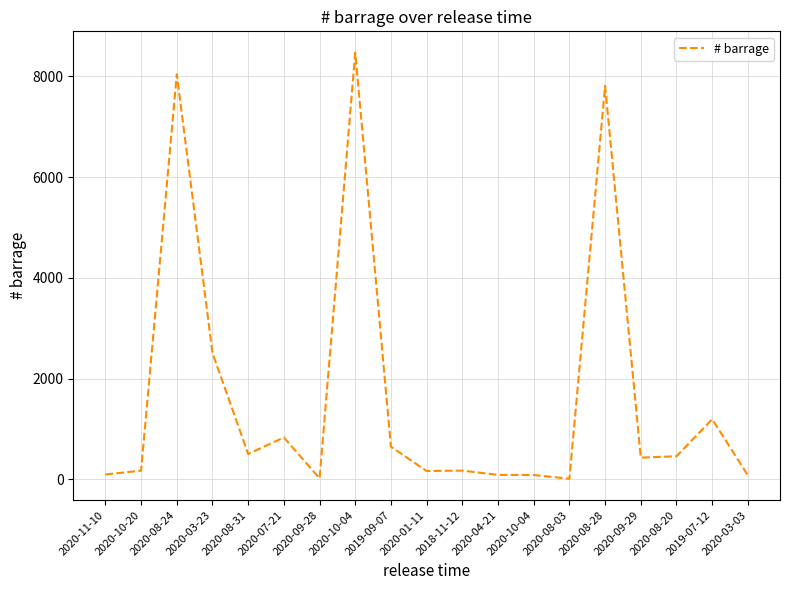

How many interior local valleys (lower than both neighbors) does the data have?

5